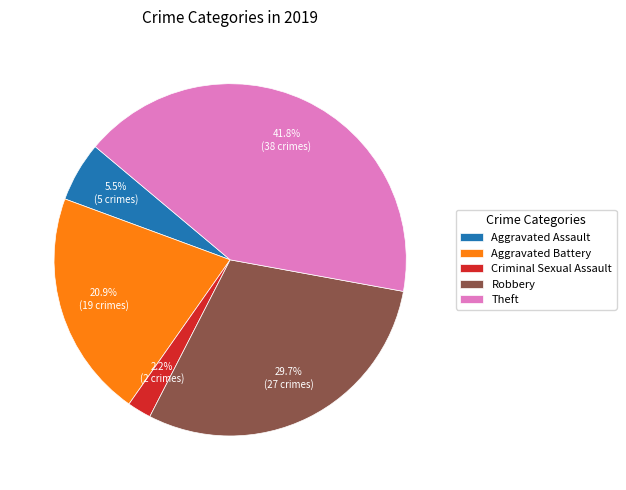

How many slices are in this pie chart?

5